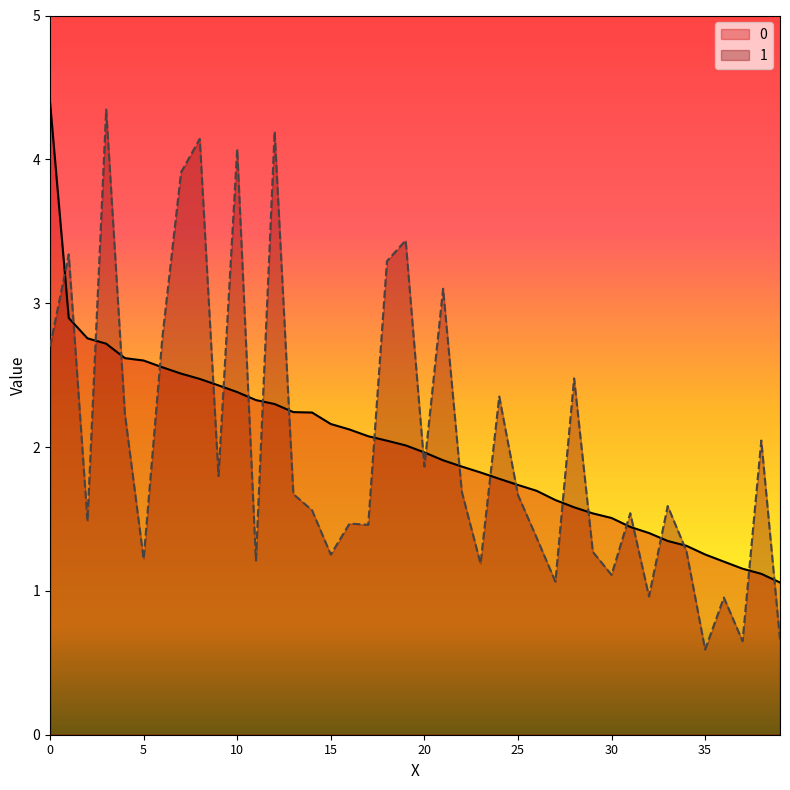

What is the average value of the 1 series?

2.0